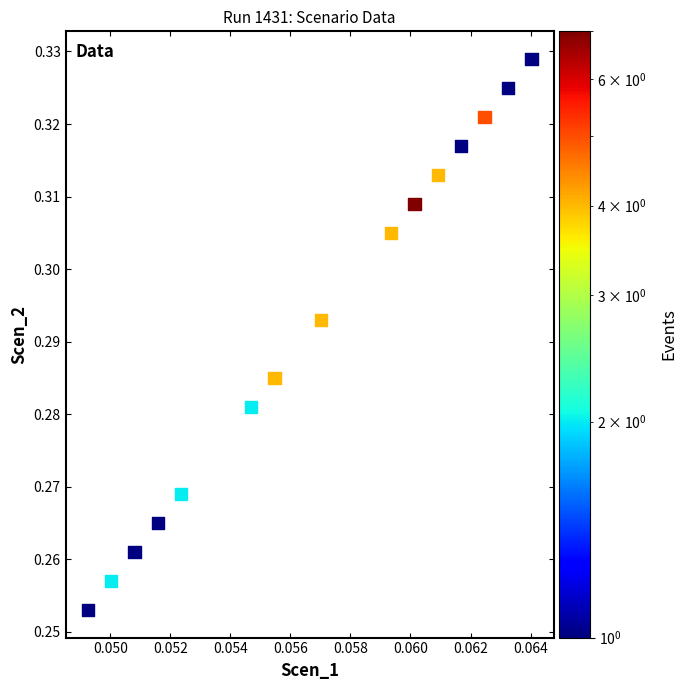

How many points are shown in the scatter plot?

15